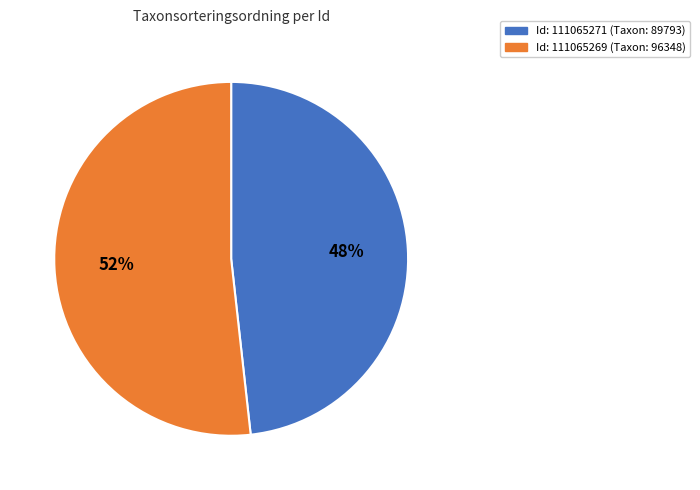

Rank the categories by value from highest to lowest.

Id: 111065269 (Taxon: 96348), Id: 111065271 (Taxon: 89793)